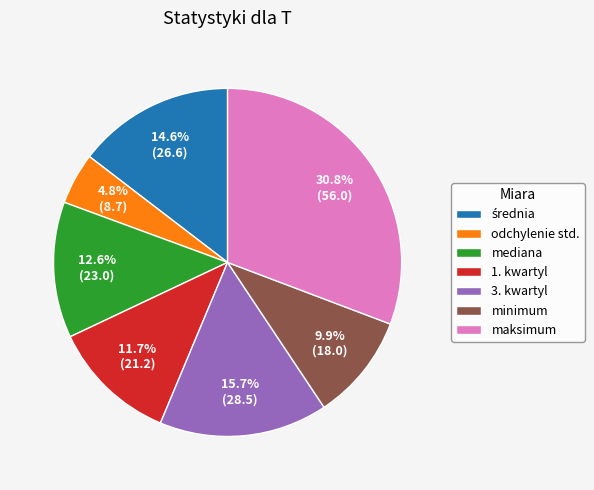

To the nearest percent, what is the difference between the 1. kwartyl and maksimum slice percentages?

19%